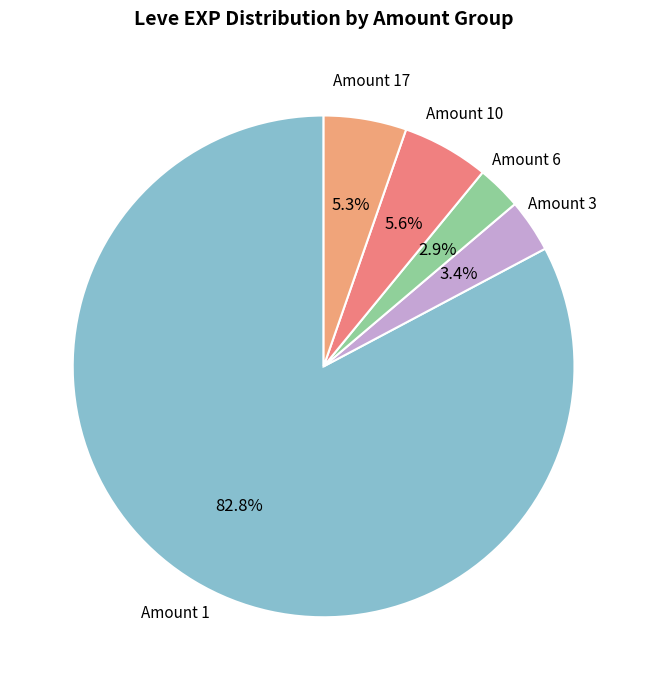

How many segments does this pie chart have?

5